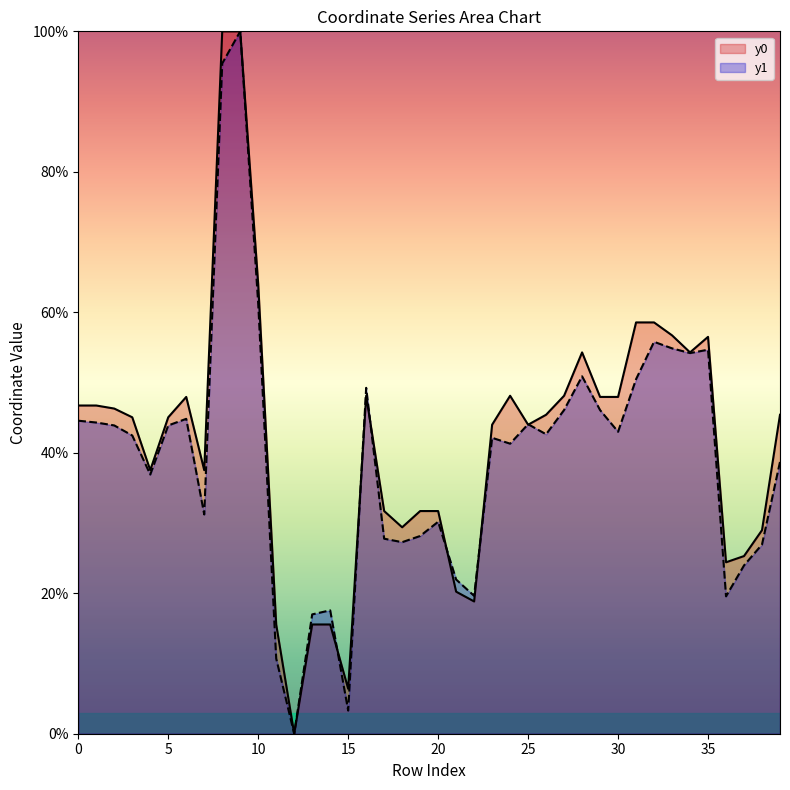

What is the maximum value for y1?

100.0